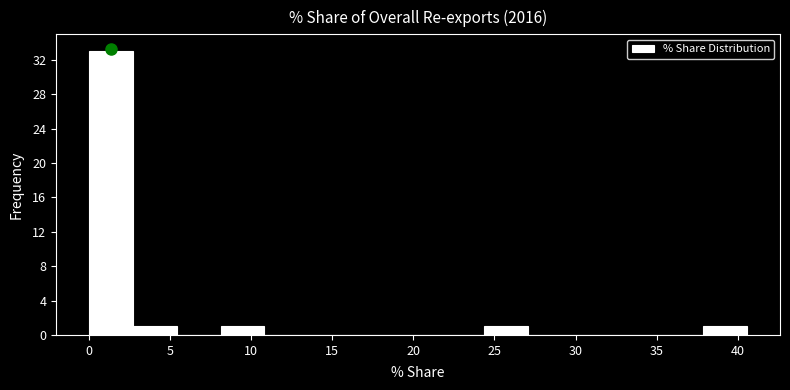

How tall is the bar that spans 24.5 to 27.0 on the x-axis? Neither the bar edges nor the heights are printed on the chart, so give them approximately, as read against the axes.

1